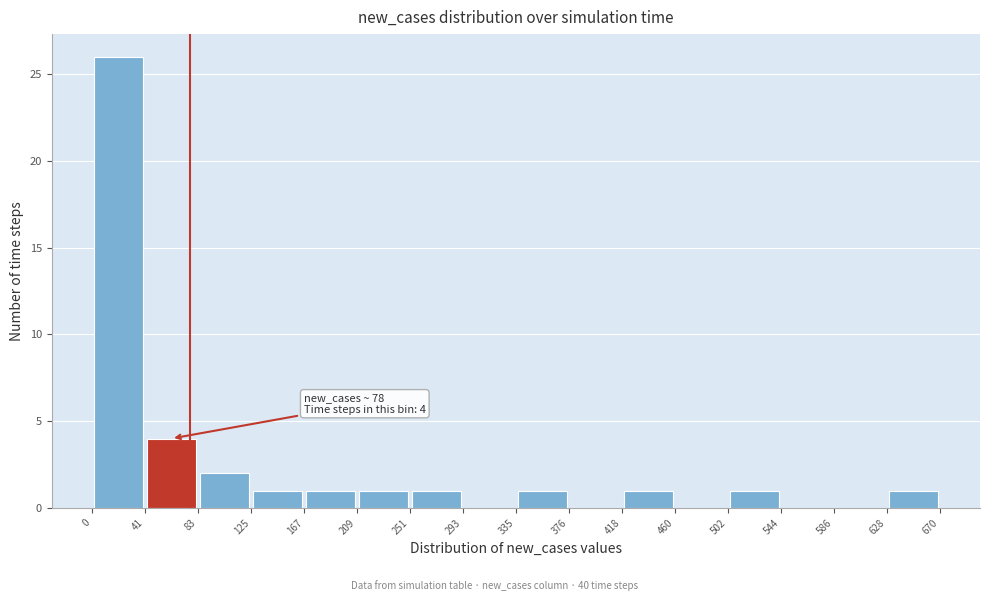

Which range on the x-axis has the tallest bar?

0 to 41